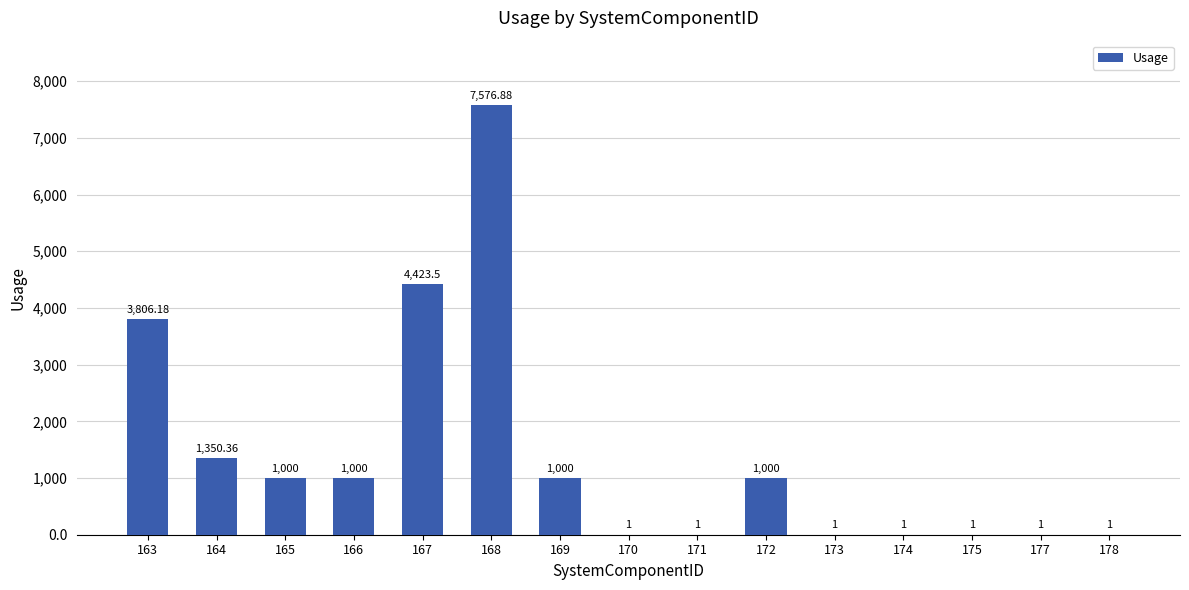

Approximately how many times larger is the value at 170 compared to 174?

1.0